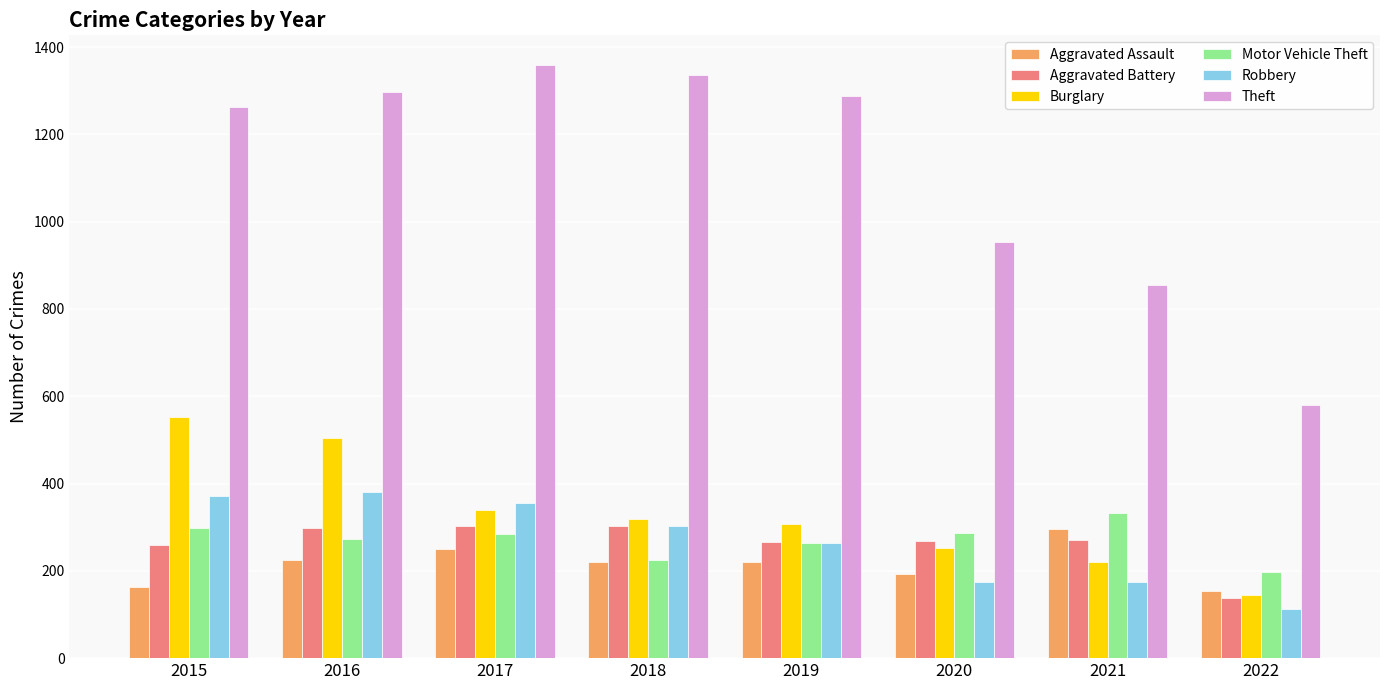

How many data points in Aggravated Assault are less than 220?

3